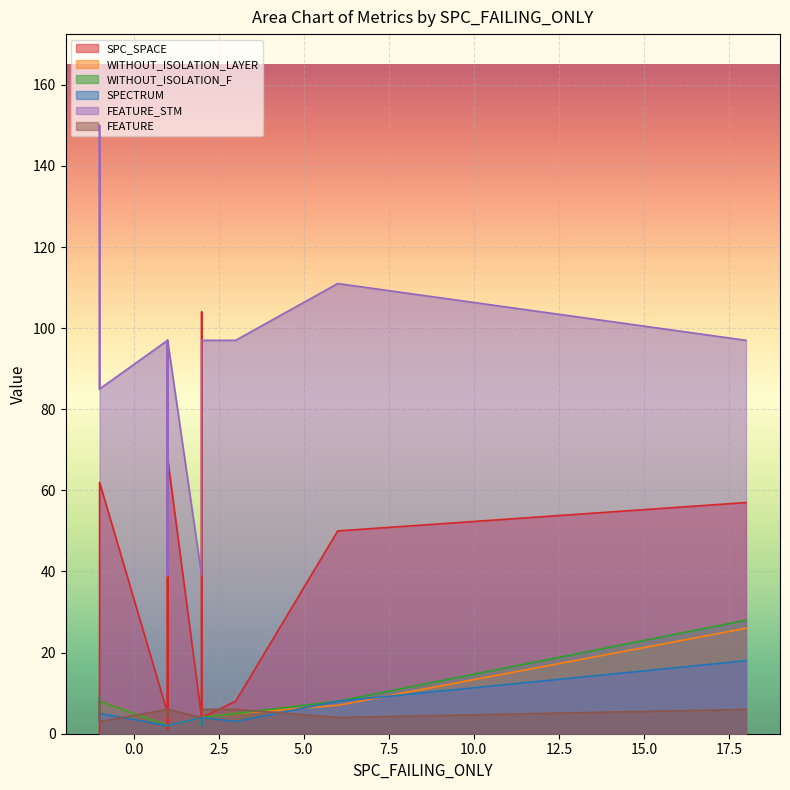

The SPECTRUM series shows 1 at 7. True or false?

False